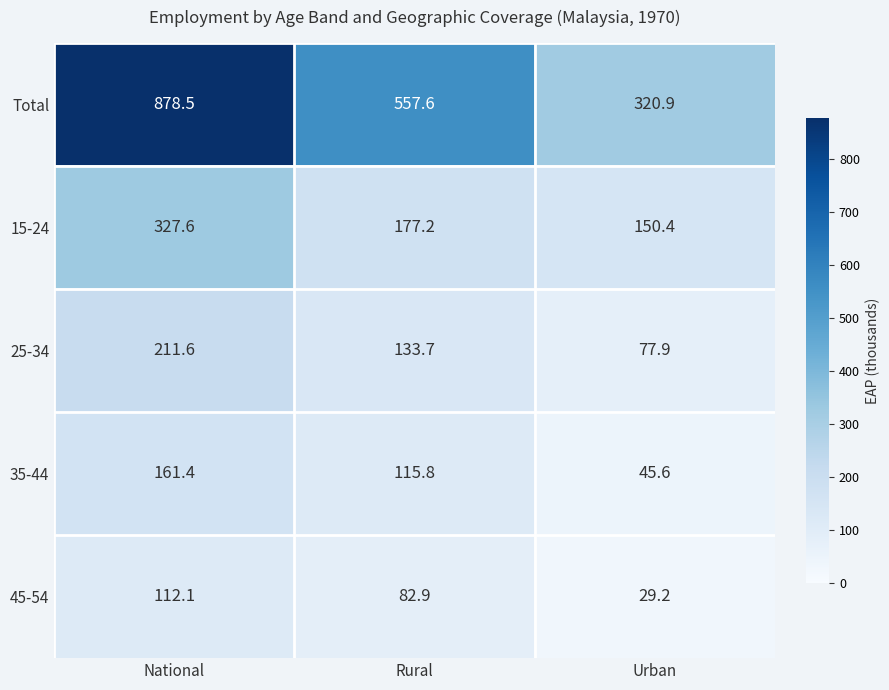

What is the minimum value for 45-54?

29.2